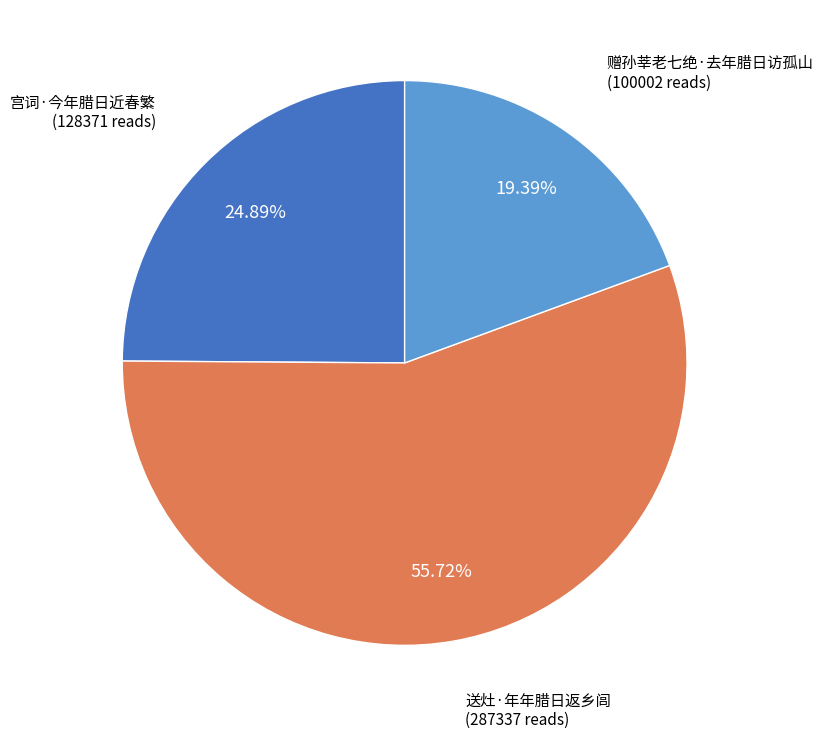

How many segments does this pie chart have?

3